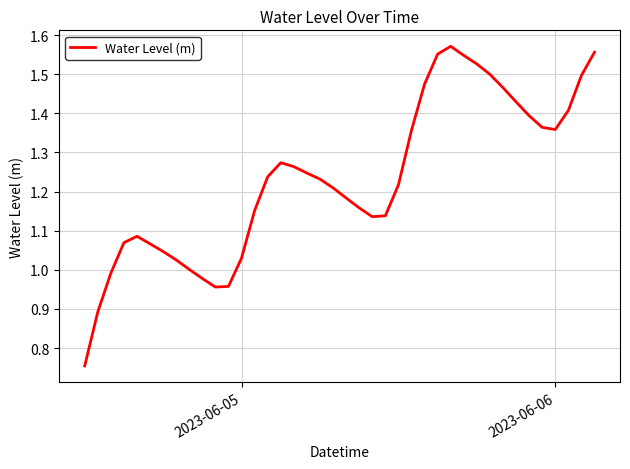

How many lines are shown in the chart?

1